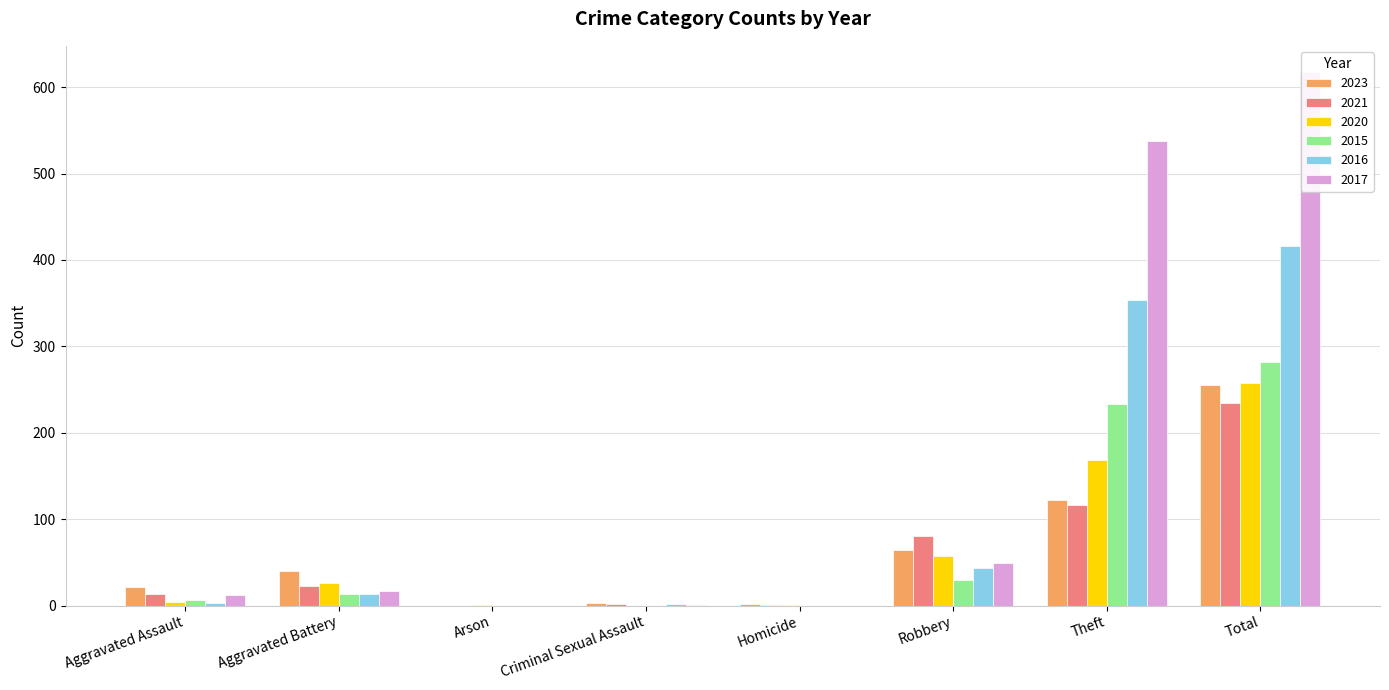

True or false: 2017 has a value of 0 at Criminal Sexual Assault.

False